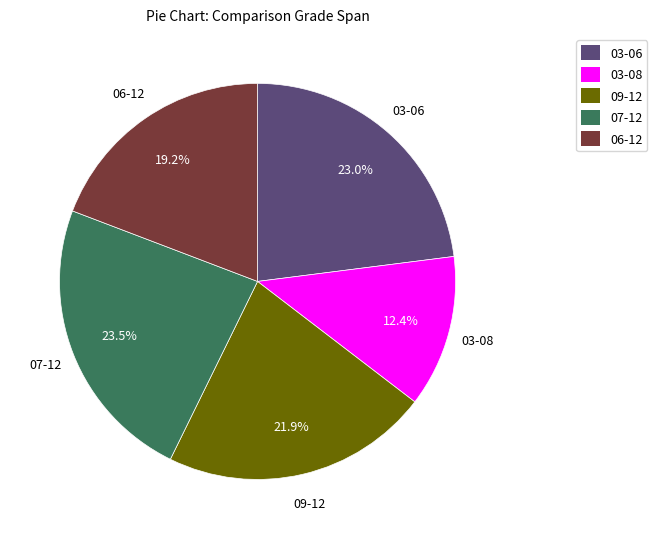

Which category has the smallest portion of the pie?

03-08